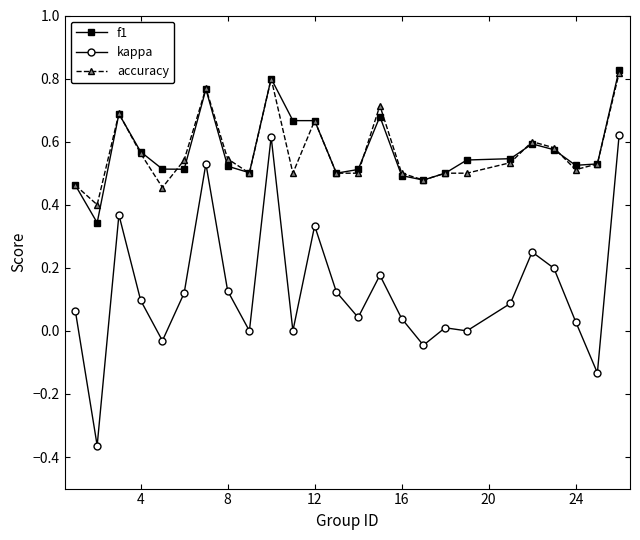

Which series has the widest spread of values?

kappa